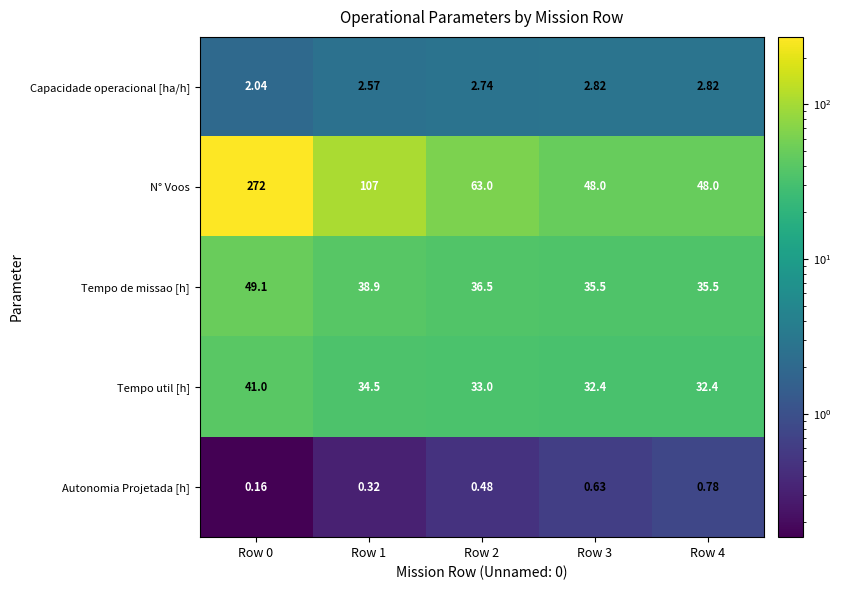

Which series has the largest total across all categories?

N° Voos